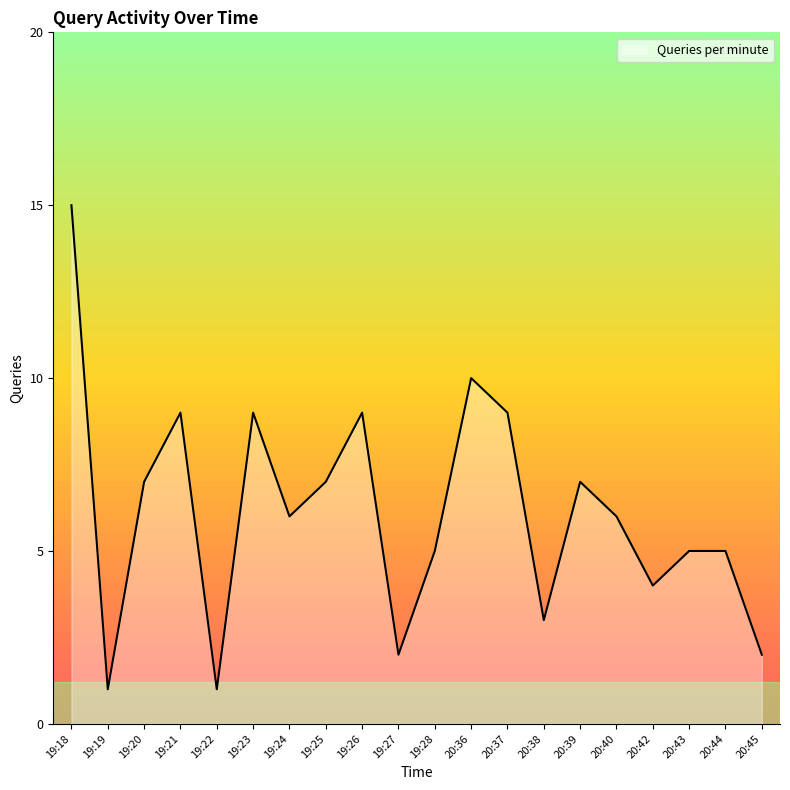

What position from the left is 19:18?

1